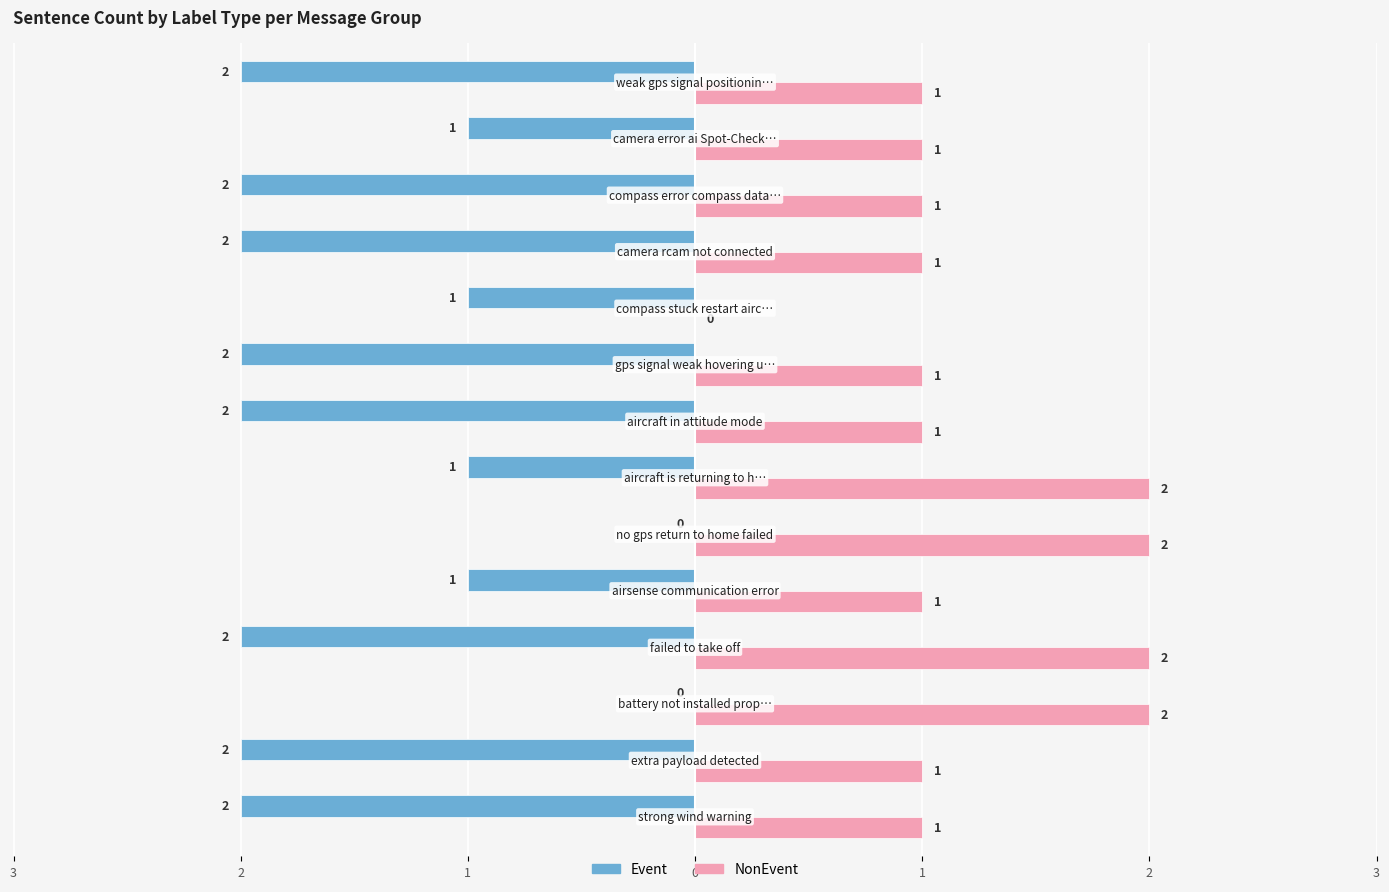

What are all the series names shown in the legend?

Event, NonEvent